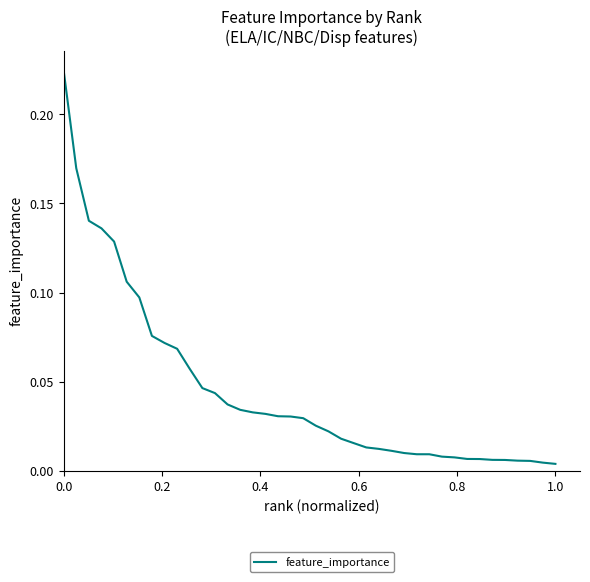

What is the difference between the maximum and minimum values?

0.2